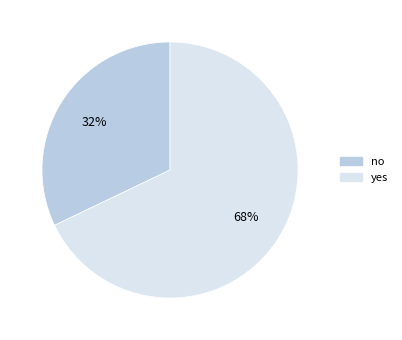

How many slices are in this pie chart?

2